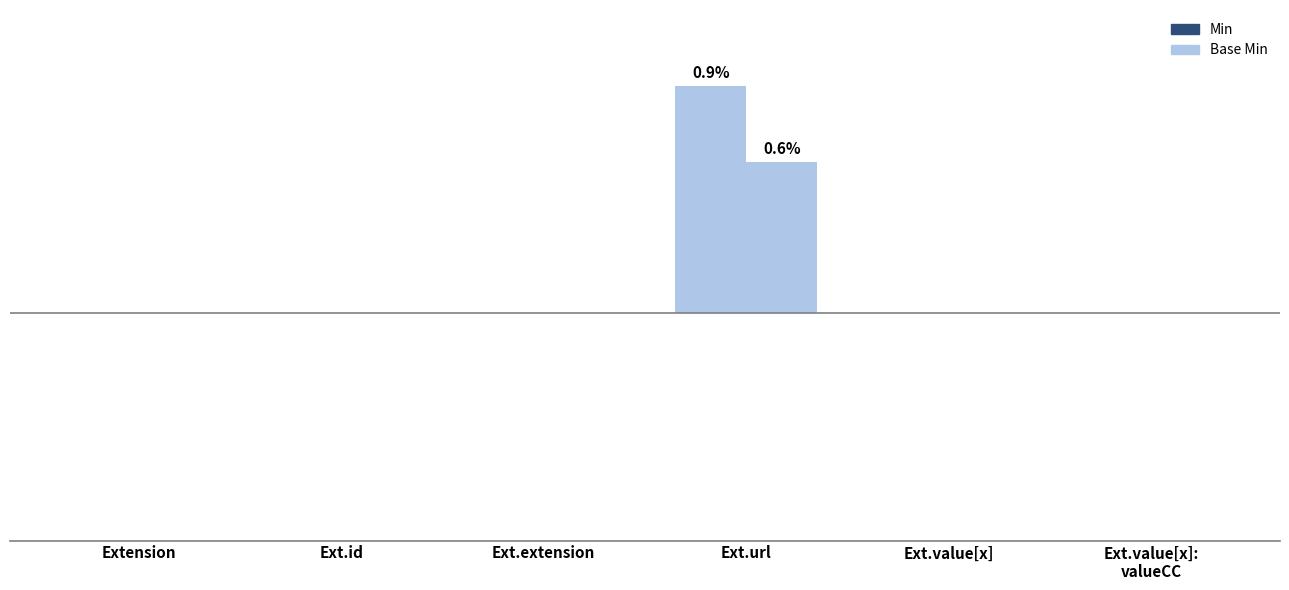

Reading left to right, extract all data points from this chart.

Min: Extension=0.0	Ext.id=0.0	Ext.extension=0.0	Ext.url=0.9	Ext.value[x]=0.0	Ext.value[x]:
valueCC=0.0
Base Min: Extension=0.0	Ext.id=0.0	Ext.extension=0.0	Ext.url=0.6	Ext.value[x]=0.0	Ext.value[x]:
valueCC=0.0